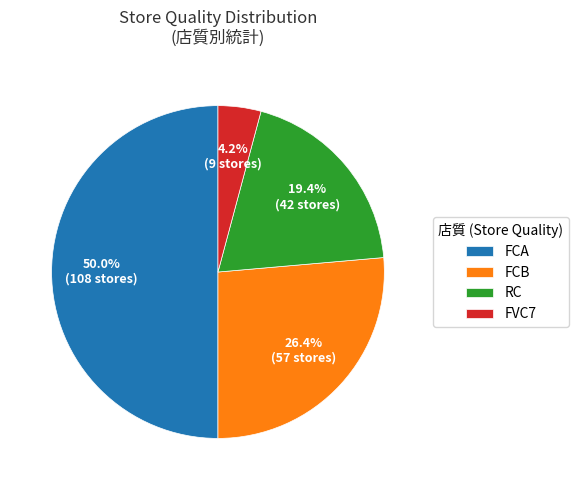

To the nearest percent, what portion does RC represent?

19%